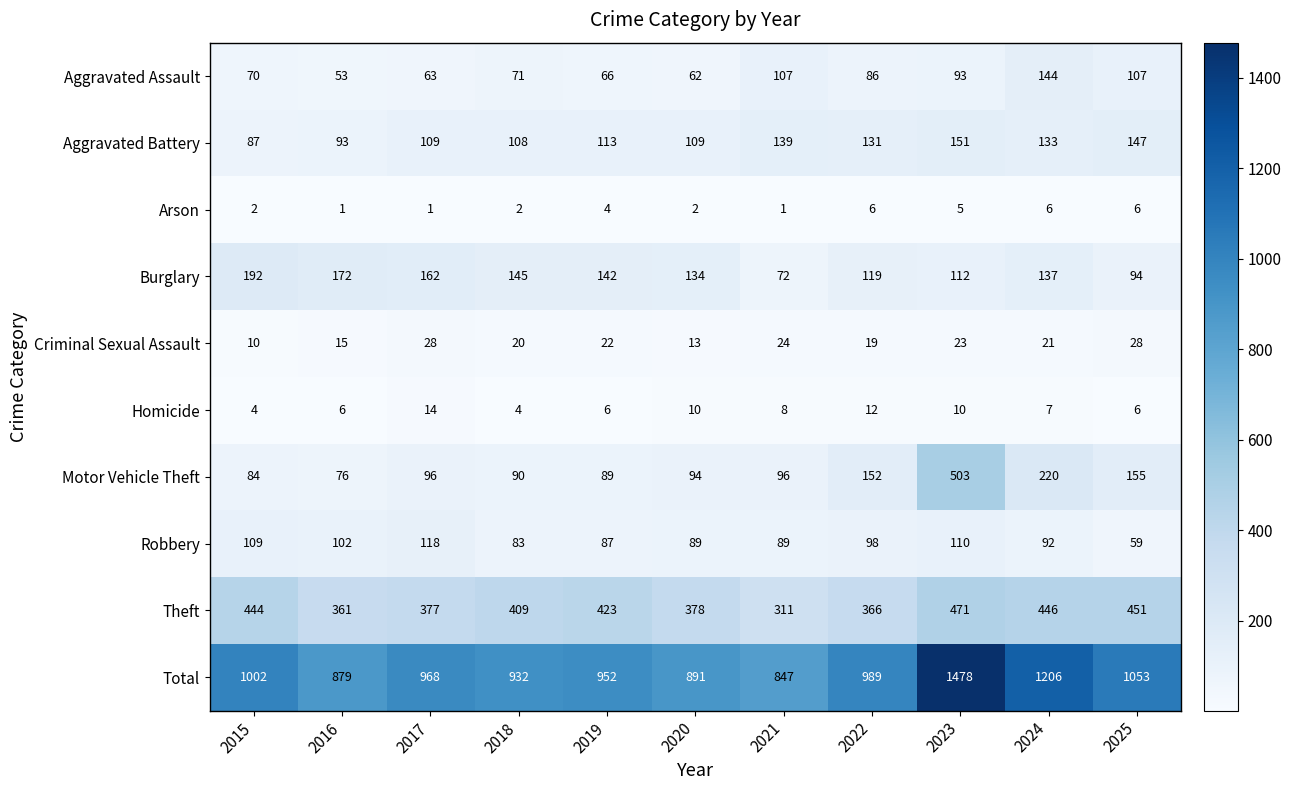

How many values in the Burglary series are below 137?

5